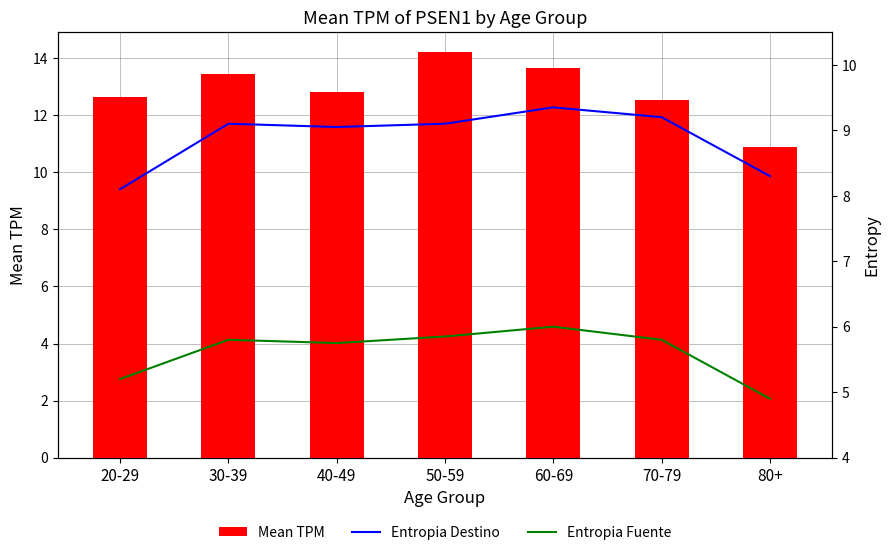

True or false: Mean TPM has a value of 12.5 at 70-79.

True